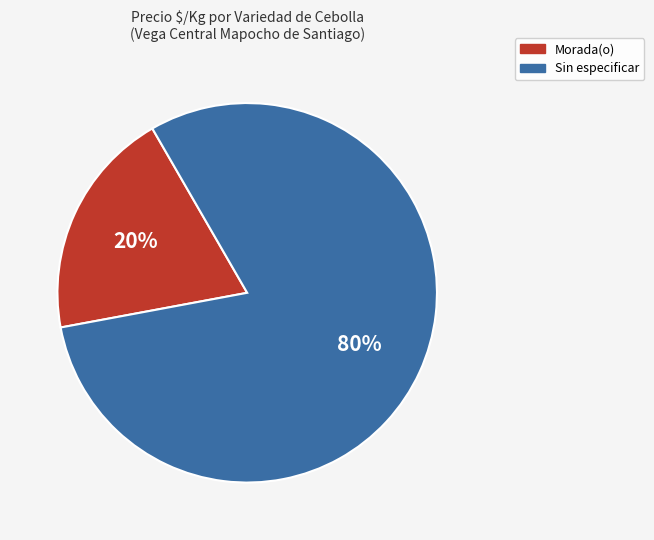

What is the majority slice?

Sin especificar